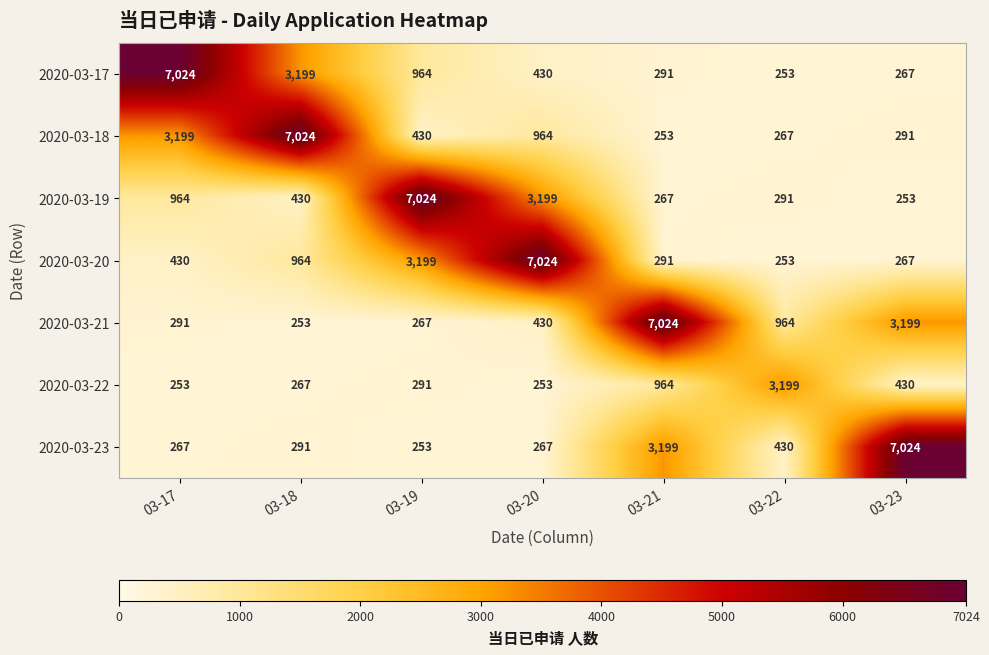

Which series changed the most between 03-20 and 03-22?

2020-03-20